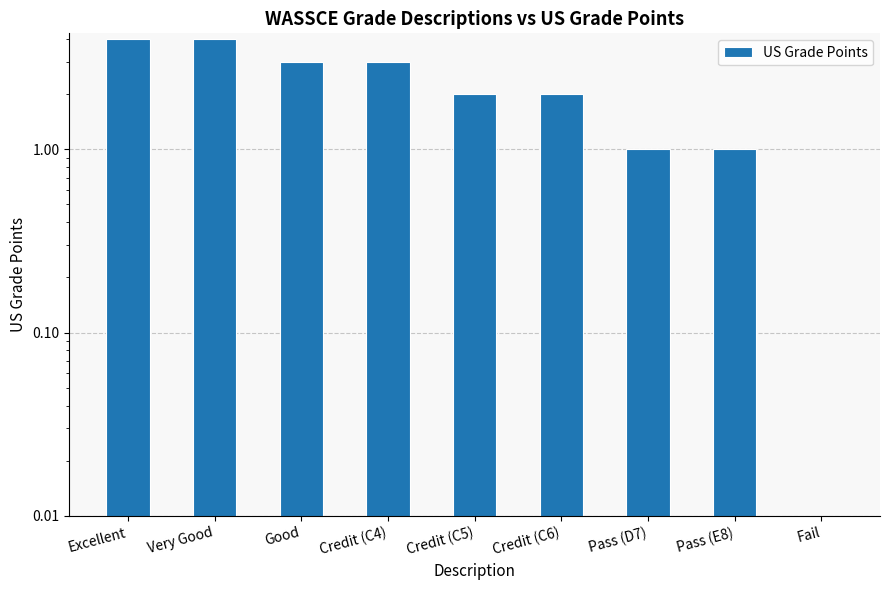

What is the value of the 2nd bar from the left?

4